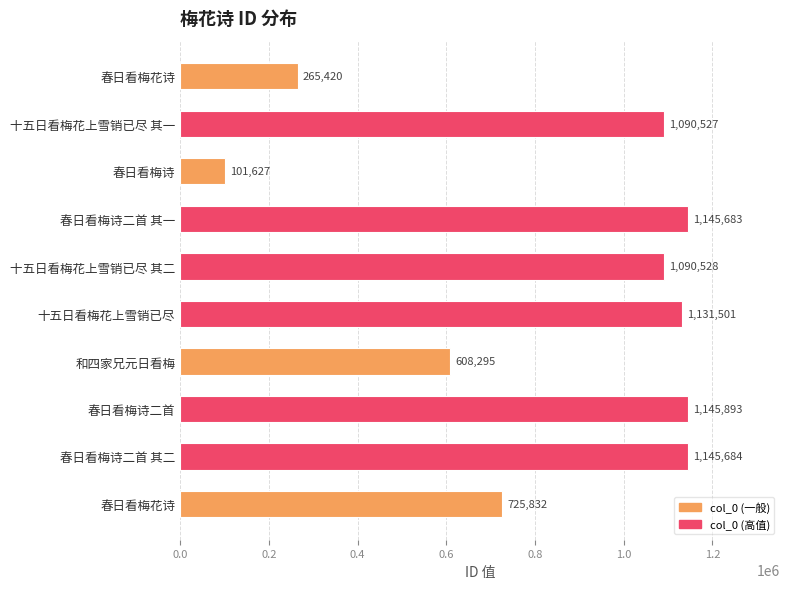

How many data points are less than 1090528?

5